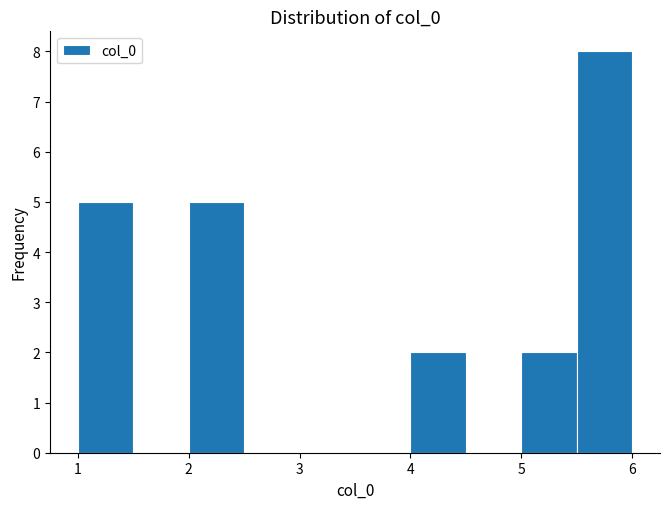

What is the height of the bar covering 4.0 to 4.5 on the x-axis? The values are not printed on the chart, so give them approximately, as read against the axis.

2